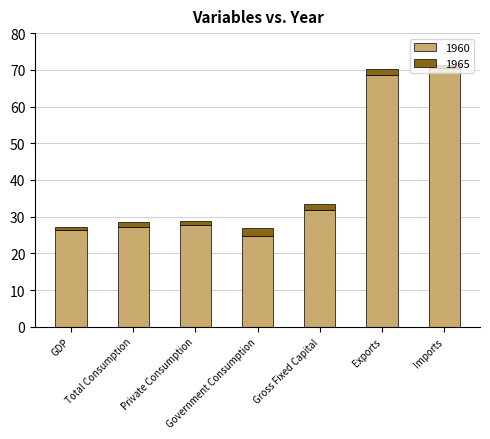

What is the lowest value of the 1960 series?

24.7